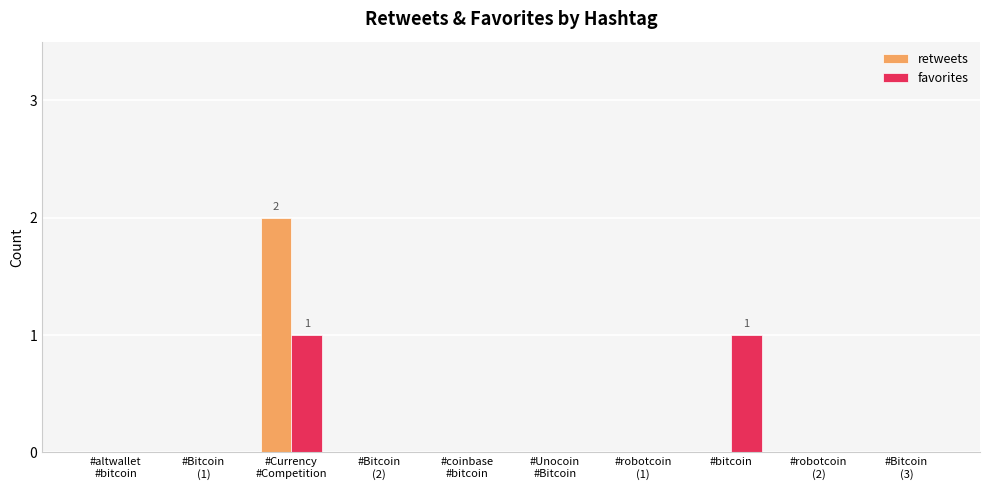

Reading left to right, what are all the values shown in this chart?

retweets: 0	0	2	0	0	0	0	0	0	0
favorites: 0	0	1	0	0	0	0	1	0	0